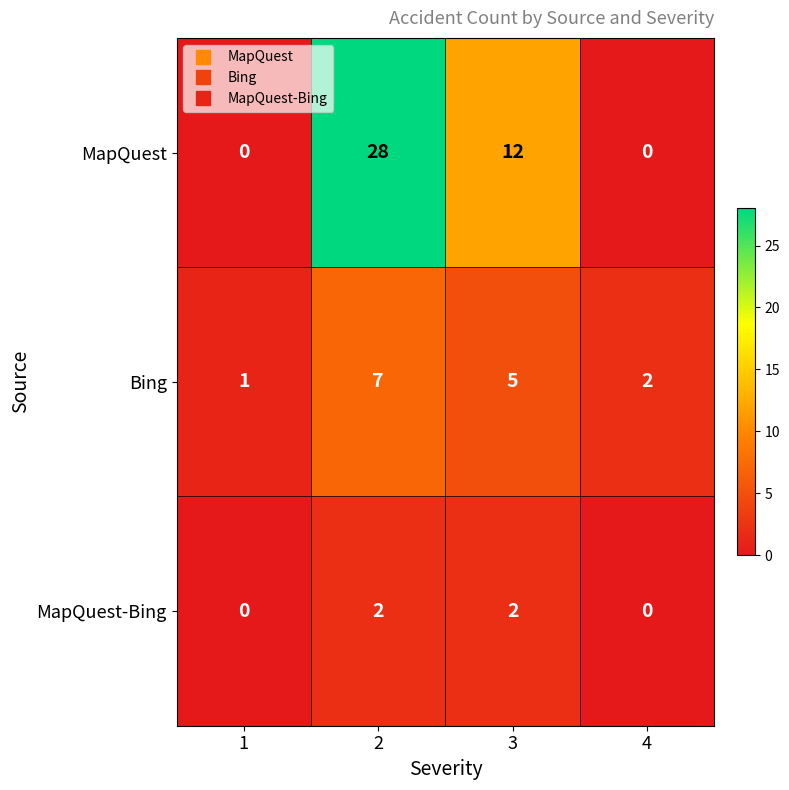

Read the Bing value at 2.

7